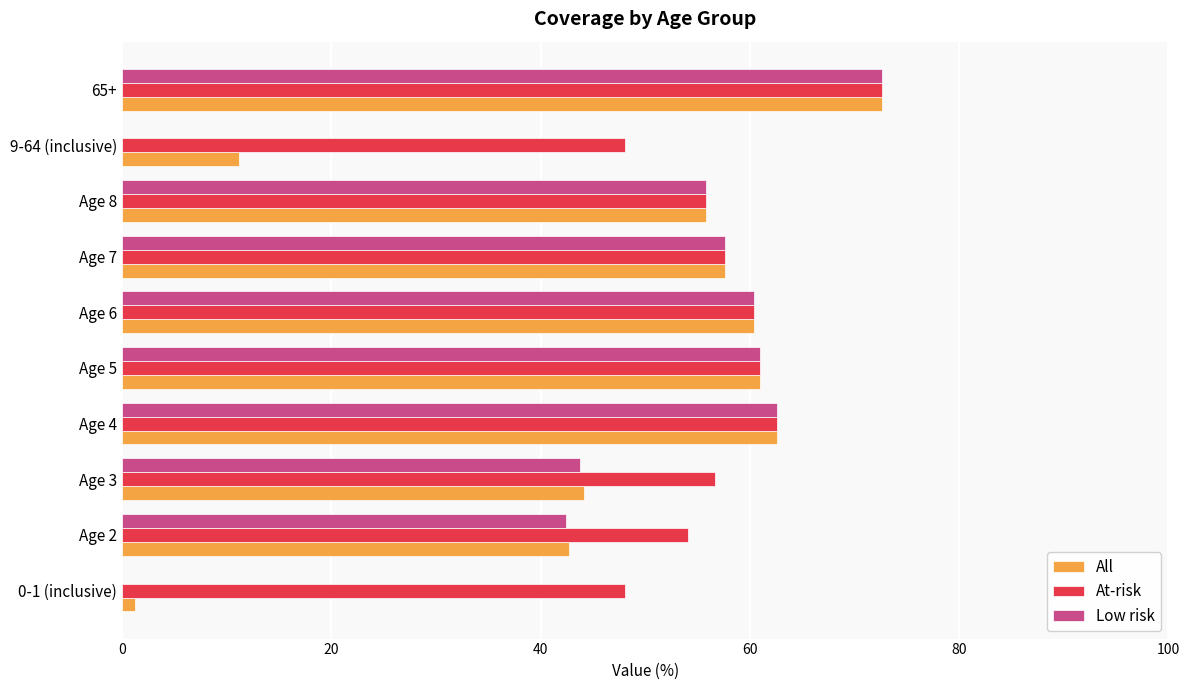

What is the sum of the All values at Age 4 and Age 7?

120.2